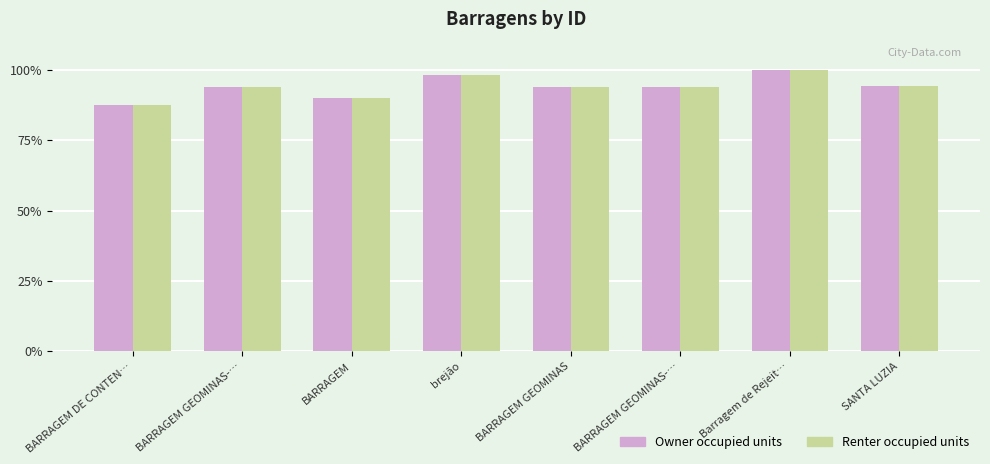

At which category is the sum across all series the highest?

Barragem de Rejeit…